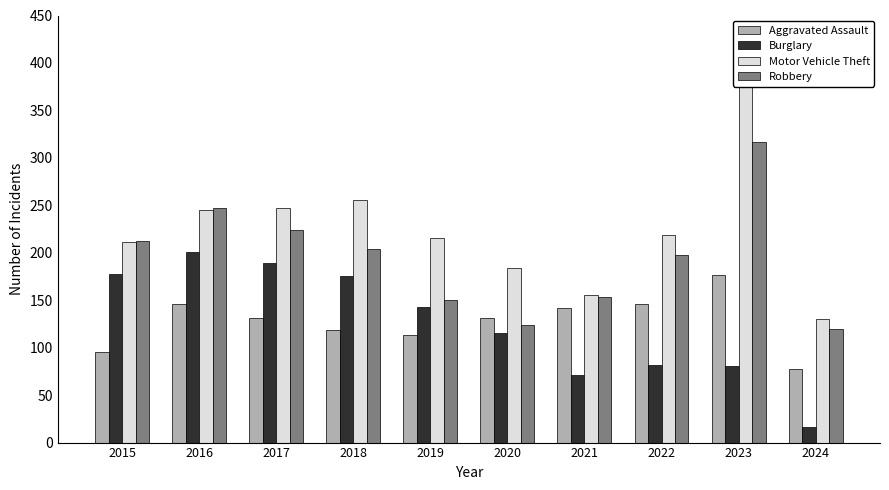

Reading left to right, list all the values displayed in this chart.

Aggravated Assault: 2015=95	2016=146	2017=131	2018=119	2019=113	2020=131	2021=142	2022=146	2023=177	2024=78
Burglary: 2015=178	2016=201	2017=189	2018=176	2019=143	2020=115	2021=71	2022=82	2023=81	2024=16
Motor Vehicle Theft: 2015=211	2016=245	2017=247	2018=256	2019=216	2020=184	2021=156	2022=219	2023=385	2024=130
Robbery: 2015=212	2016=247	2017=224	2018=204	2019=150	2020=124	2021=153	2022=198	2023=317	2024=120